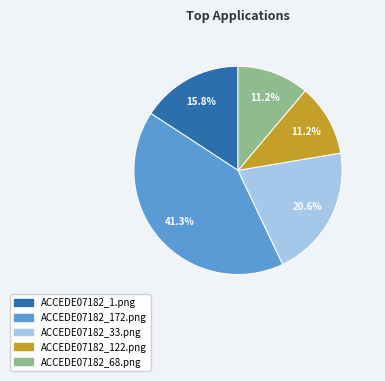

To the nearest percent, what is the average slice percentage?

20%